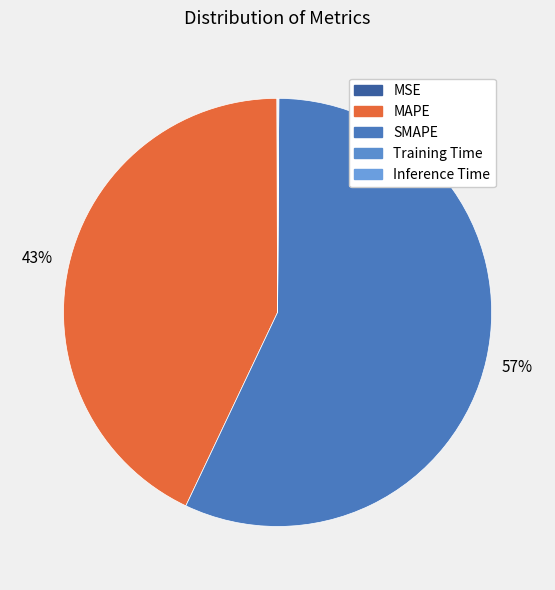

How many slices are in this pie chart?

5